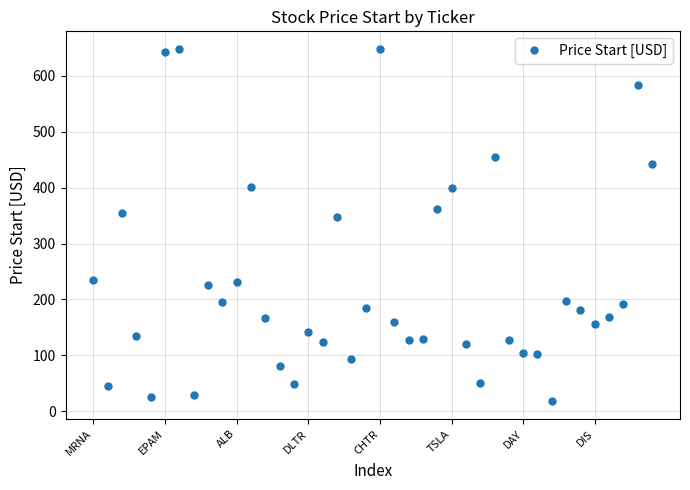

What is the smallest value displayed?

18.1